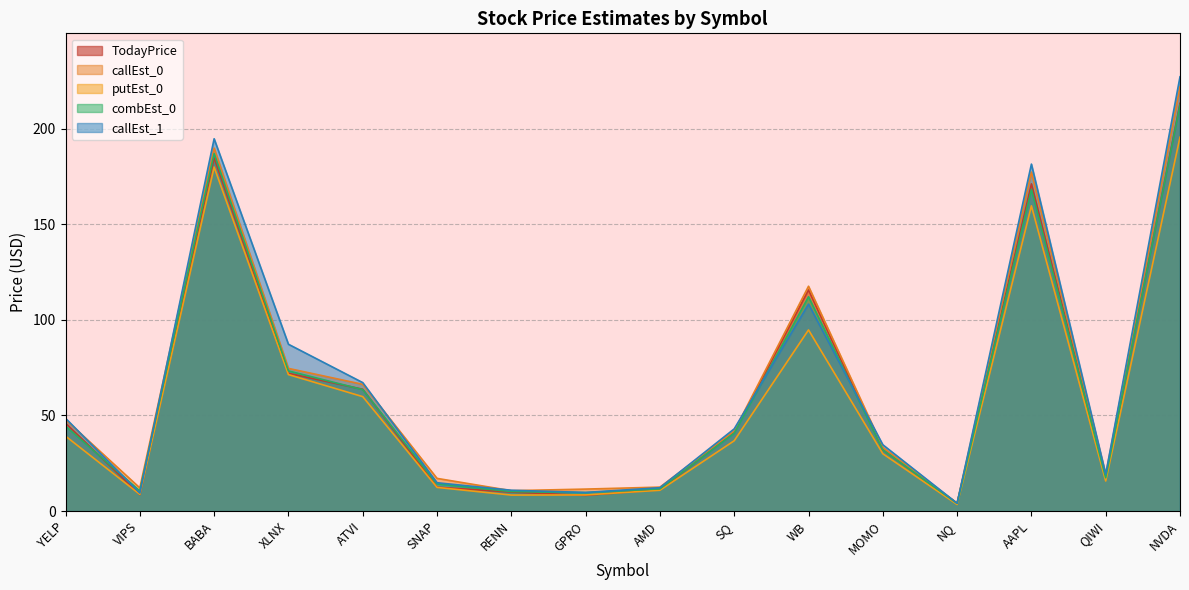

At which label is TodayPrice closest to 108?

WB